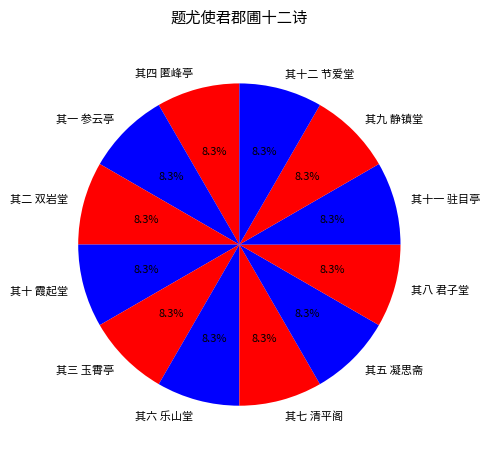

Does 其十 霞起堂 account for over 50% of the chart?

No